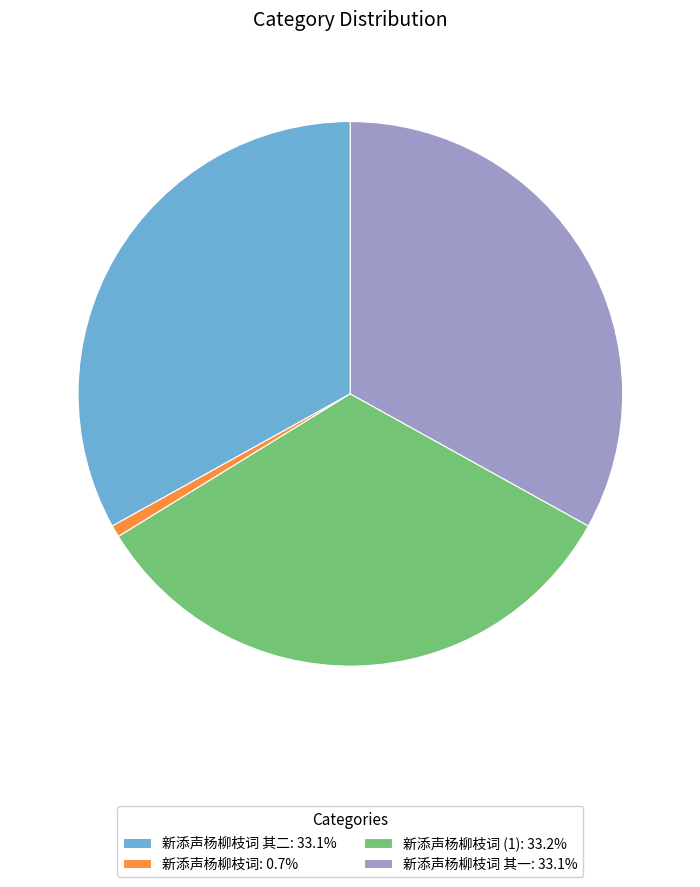

How many segments does this pie chart have?

4